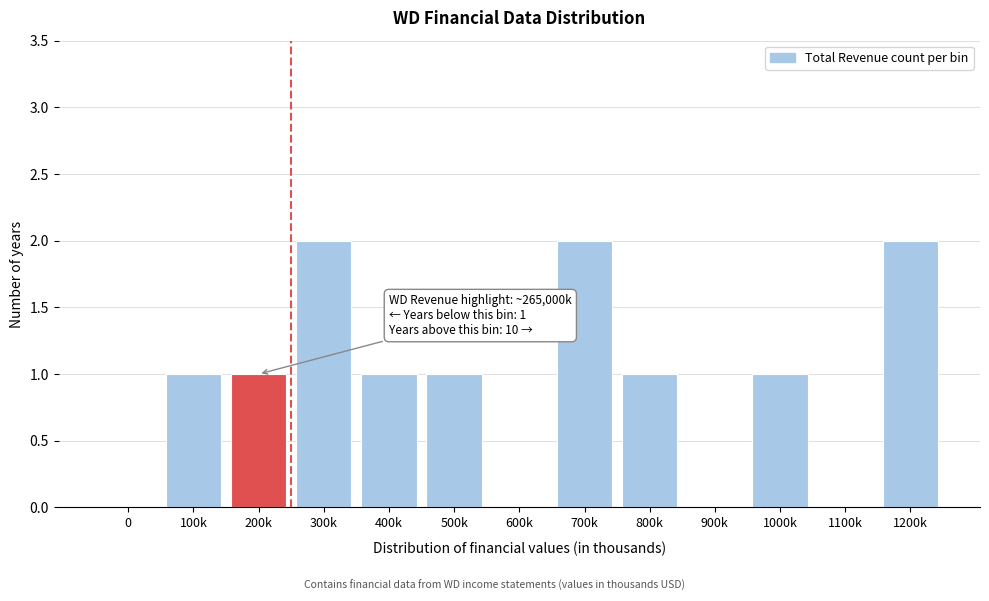

Reading left to right, extract all data points from this chart.

0=0	100k=1	200k=1	300k=2	400k=1	500k=1	600k=0	700k=2	800k=1	900k=0	1000k=1	1100k=0	1200k=2